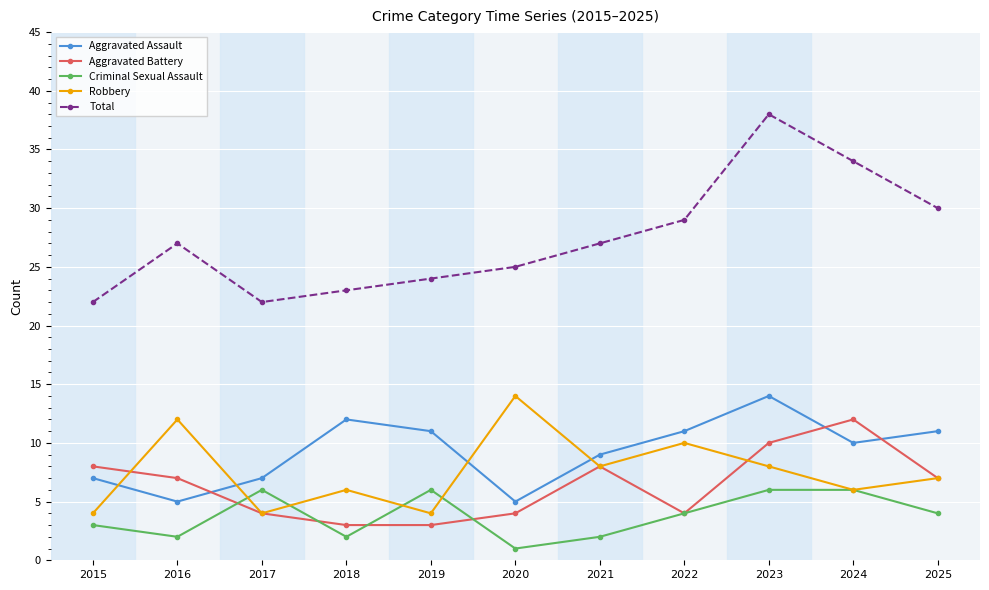

What is the value of the Total point at the 3rd from the left?

22